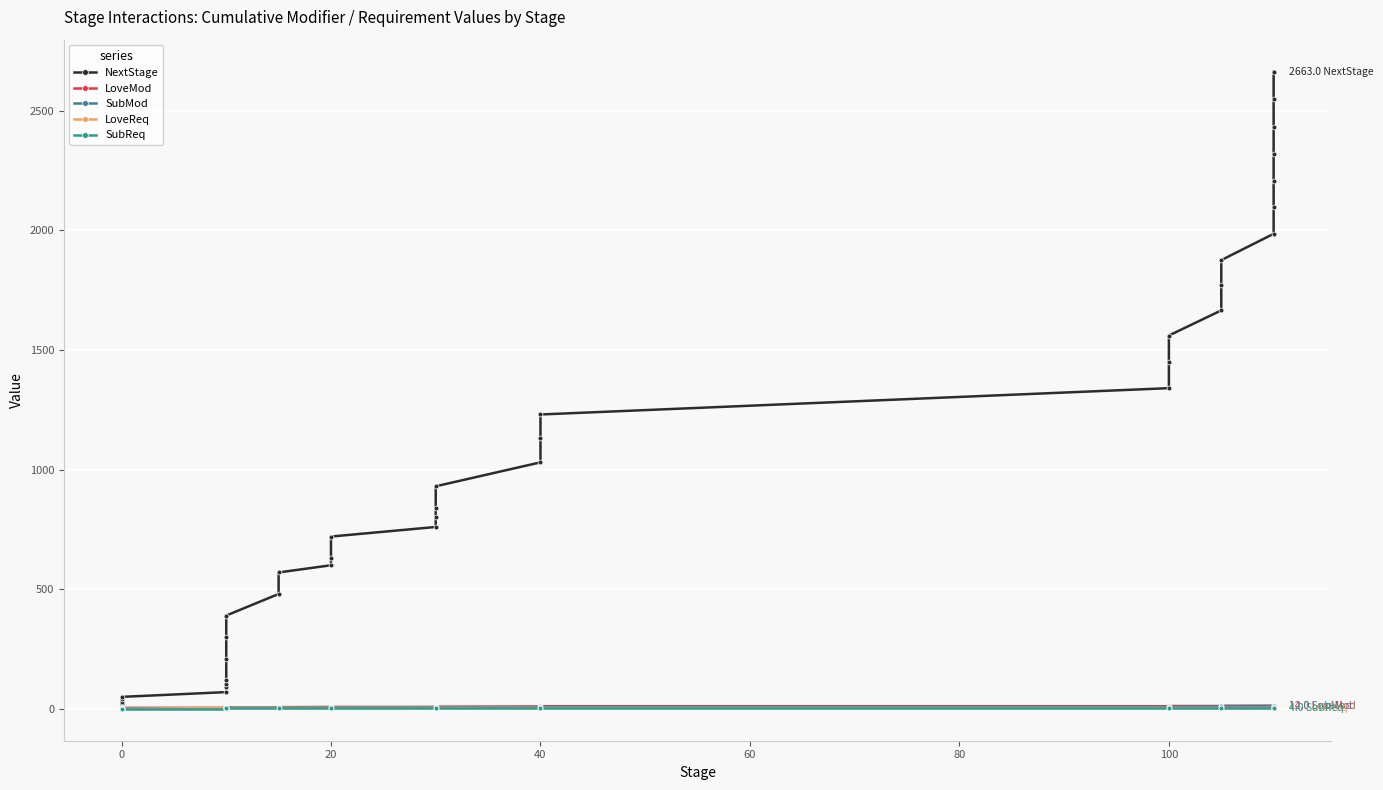

Reading right to left, what are all the values shown in this chart?

NextStage: 2663	2547	2431	2318	2205	2095	1985	1875	1770	1665	1560	1450	1340	1230	1130	1030	930	840	800	760	720	630	600	570	480	390	300	210	120	105	90	70	50	40	30	20	10	0	0
LoveMod: 14	14	14	14	14	13	13	13	12	12	12	12	11	11	10	10	9	9	8	8	8	8	8	7	6	6	6	5	5	4	4	4	4	4	3	2	2	2	1
SubMod: 12	12	12	12	12	12	12	11	10	10	9	9	8	8	8	7	7	7	7	7	6	6	6	5	5	5	4	3	3	3	3	3	3	2	2	2	2	2	1
LoveReq: 4	4	4	4	4	4	4	4	4	4	4	4	4	4	4	4	4	4	4	4	4	4	4	4	4	4	4	4	4	4	4	4	0	0	0	0	0	0	0
SubReq: 4	4	4	4	4	4	4	4	4	4	4	4	4	4	4	4	4	4	4	4	4	4	4	4	4	4	4	4	4	4	4	0	0	0	0	0	0	0	0